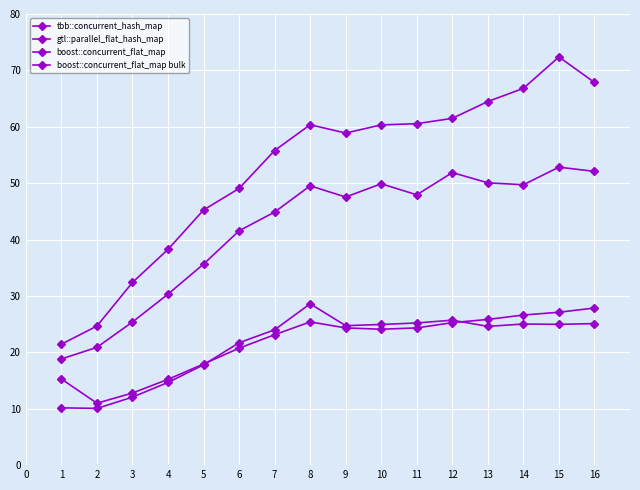

Reading right to left, transcribe all the data shown in this chart.

tbb::concurrent_hash_map: 25.1	25.0	25.0	24.6	25.7	25.2	24.9	24.7	28.6	24.0	21.7	17.8	14.7	12.1	10.1	10.2
gtl::parallel_flat_hash_map: 27.9	27.1	26.6	25.8	25.3	24.3	24.1	24.3	25.4	23.1	20.7	17.9	15.2	12.8	11.0	15.3
boost::concurrent_flat_map: 52.1	52.8	49.7	50.1	51.9	47.9	49.9	47.5	49.5	44.9	41.6	35.7	30.3	25.4	20.9	18.8
boost::concurrent_flat_map bulk: 67.9	72.4	66.8	64.5	61.5	60.5	60.3	58.9	60.4	55.8	49.1	45.2	38.3	32.4	24.7	21.4